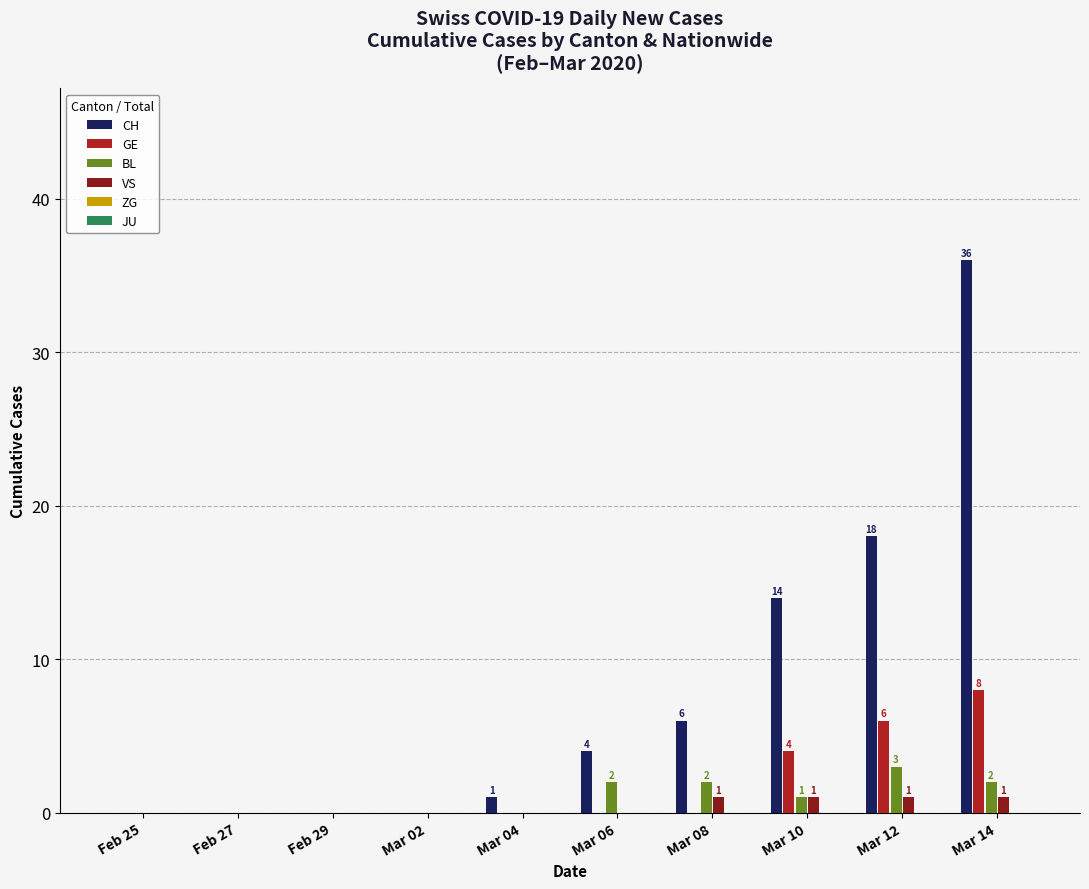

What is the maximum value shown in the chart?

36